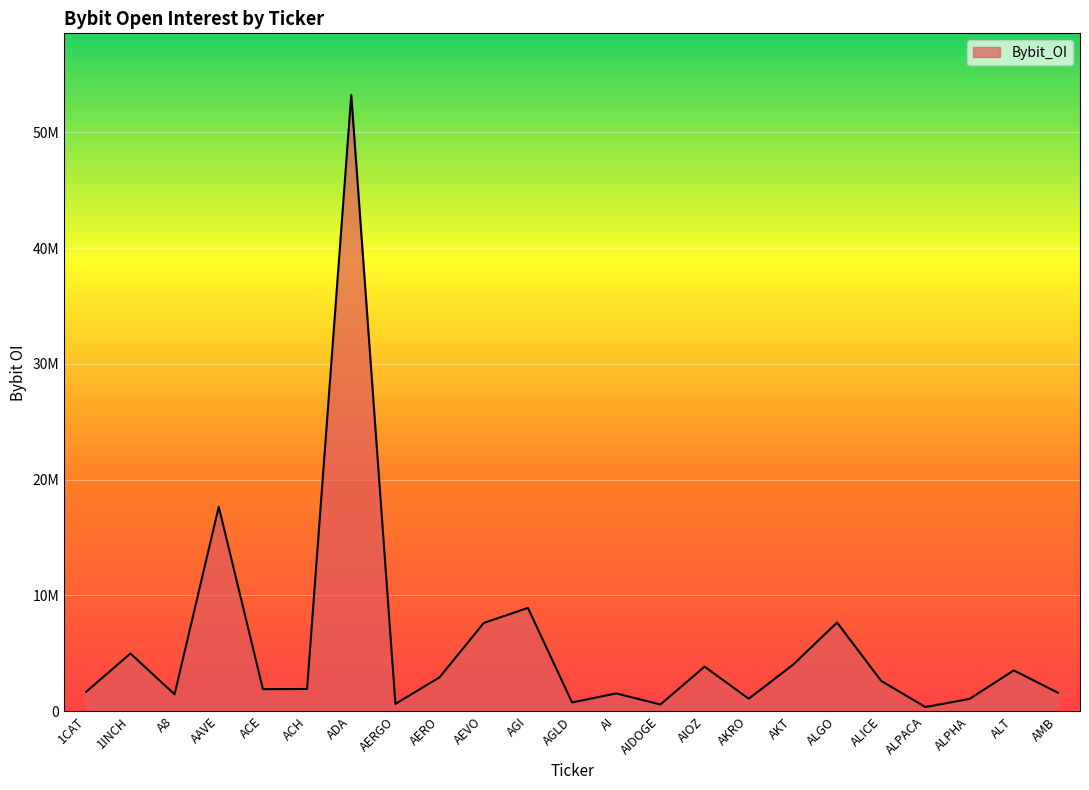

How many interior local peaks (higher than both neighbors) does the data have?

8